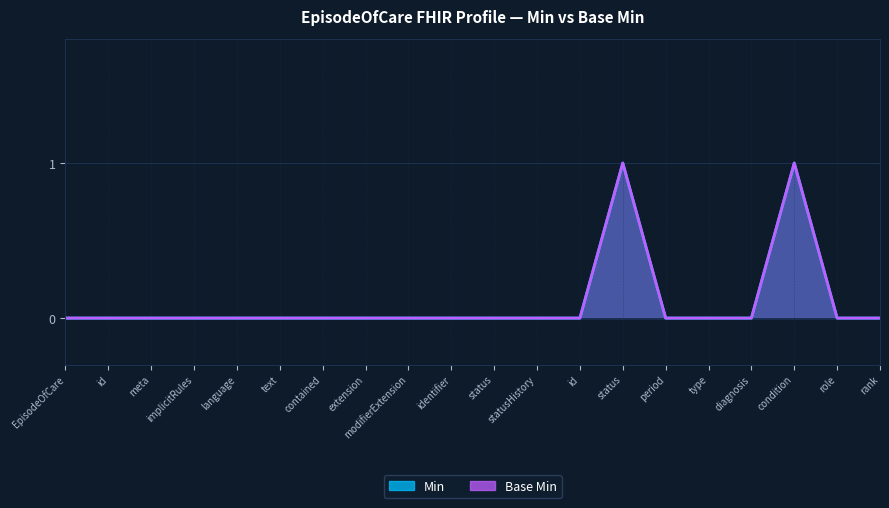

Reading left to right, transcribe all the data shown in this chart.

Min: 0	0	0	0	0	0	0	0	0	0	0	0	0	1	0	0	0	1	0	0
Base Min: 0	0	0	0	0	0	0	0	0	0	0	0	0	1	0	0	0	1	0	0